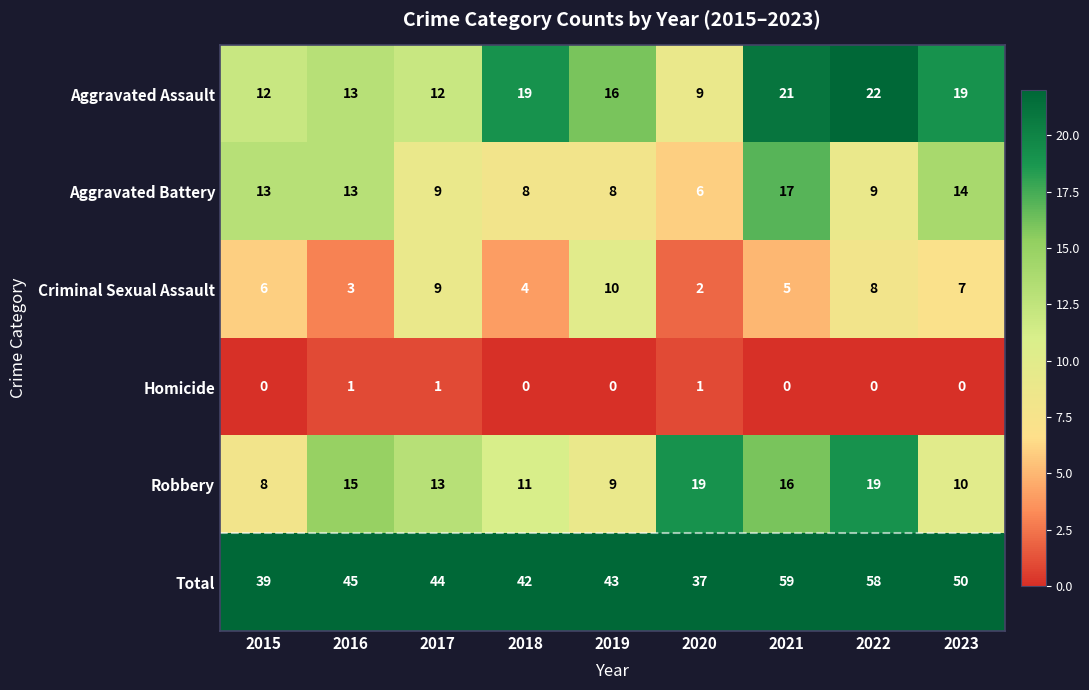

What is the sum of the Aggravated Assault values at 2019 and 2022?

38